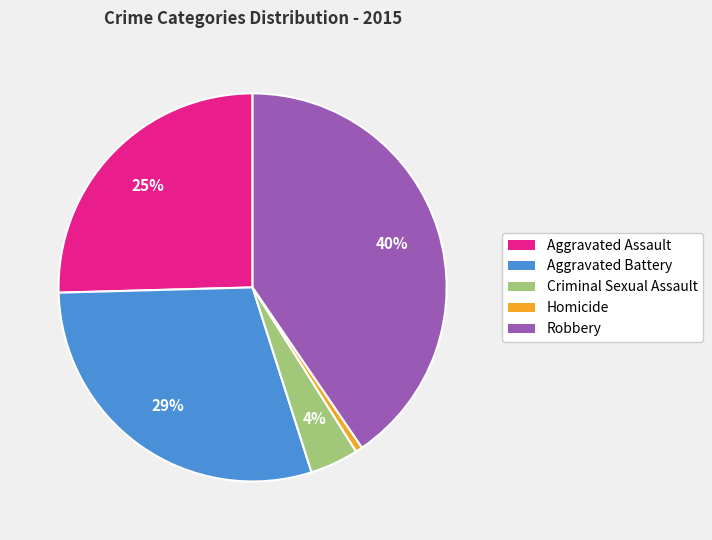

Rank the categories by value from lowest to highest.

Homicide, Criminal Sexual Assault, Aggravated Assault, Aggravated Battery, Robbery